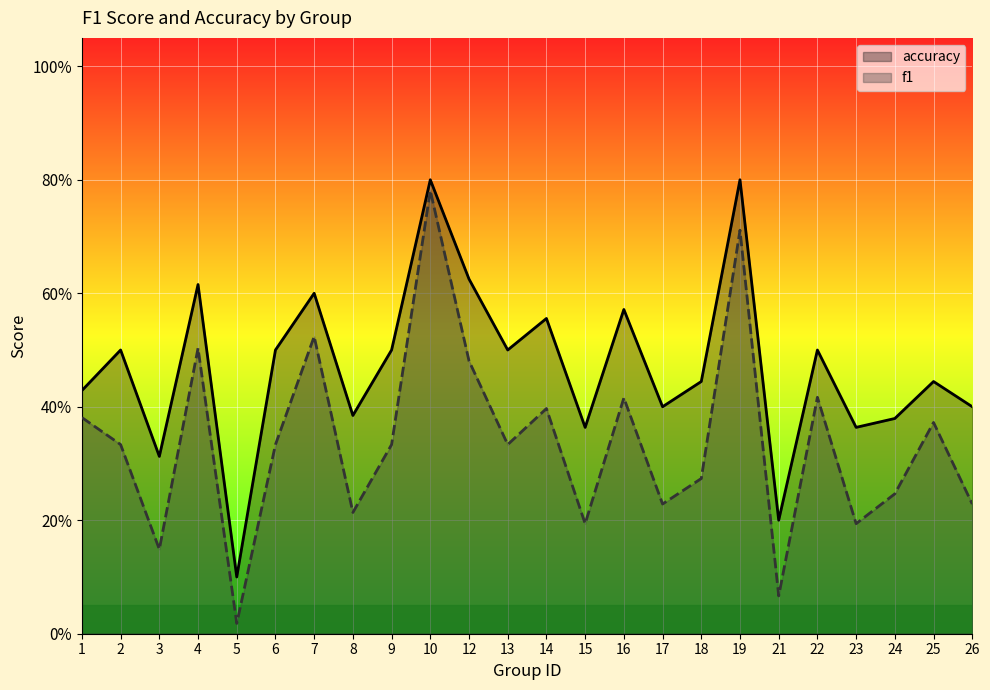

What is the value of the f1 point at the 1st from the left?

0.4